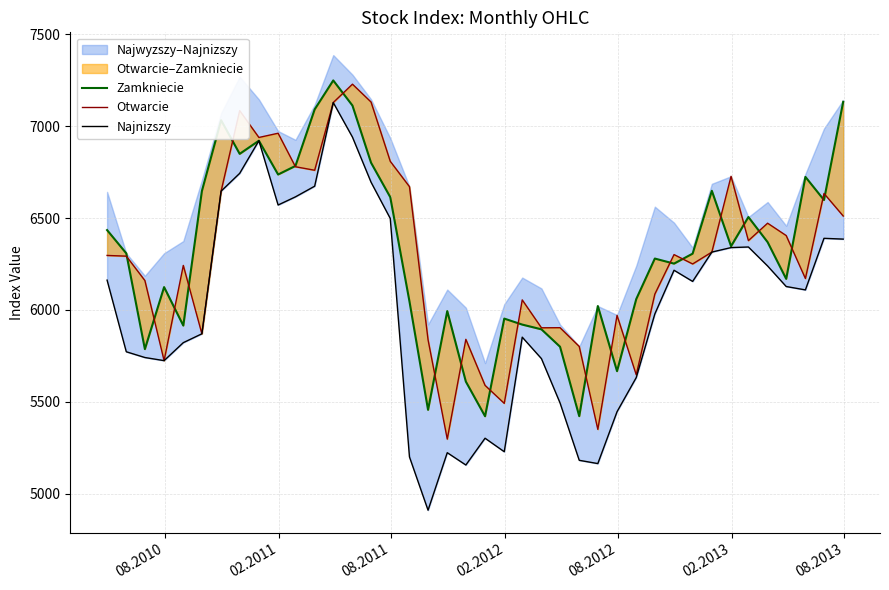

True or false: Najnizszy and Otwarcie intersect in this chart.

False